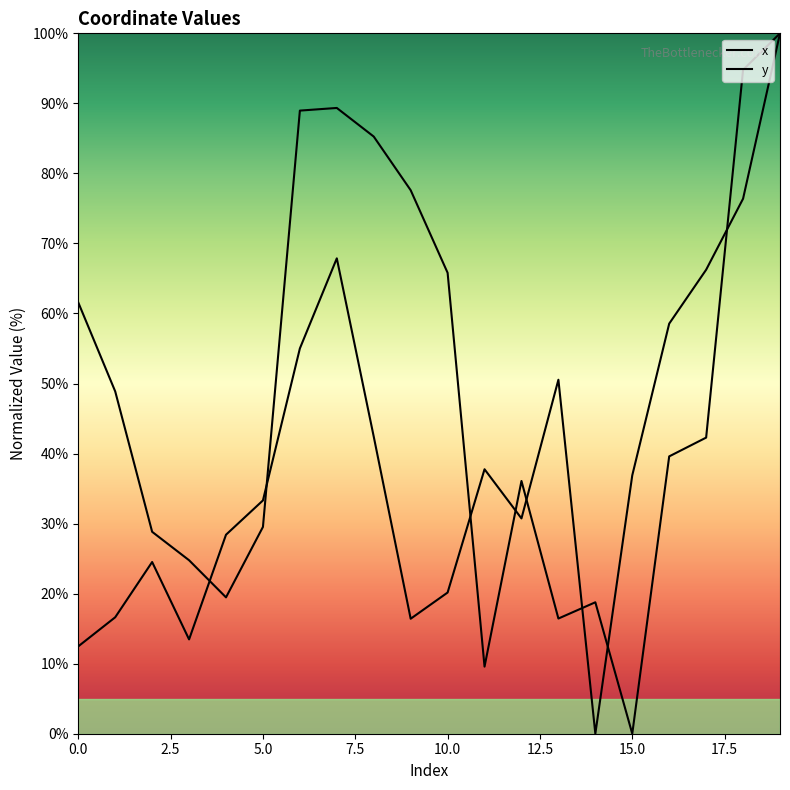

Reading left to right, extract all data points from this chart.

x: 0=12.5	1=16.6	2=24.5	3=13.5	4=28.4	5=33.3	6=55.0	7=67.9	8=42.4	9=16.4	10=20.2	11=37.8	12=30.7	13=50.5	14=0.0	15=36.9	16=58.6	17=66.2	18=76.4	19=100.0
y: 0=61.6	1=48.9	2=28.8	3=24.8	4=19.5	5=29.5	6=89.0	7=89.3	8=85.3	9=77.6	10=65.8	11=9.6	12=36.1	13=16.4	14=18.8	15=0.0	16=39.6	17=42.3	18=94.8	19=100.0